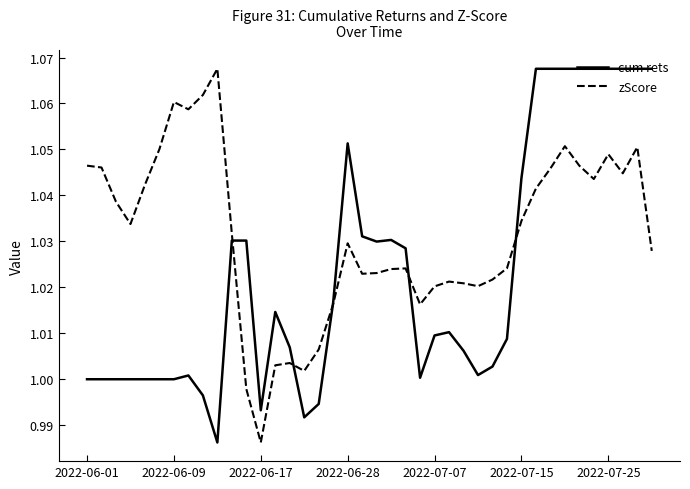

How many lines are shown in the chart?

2